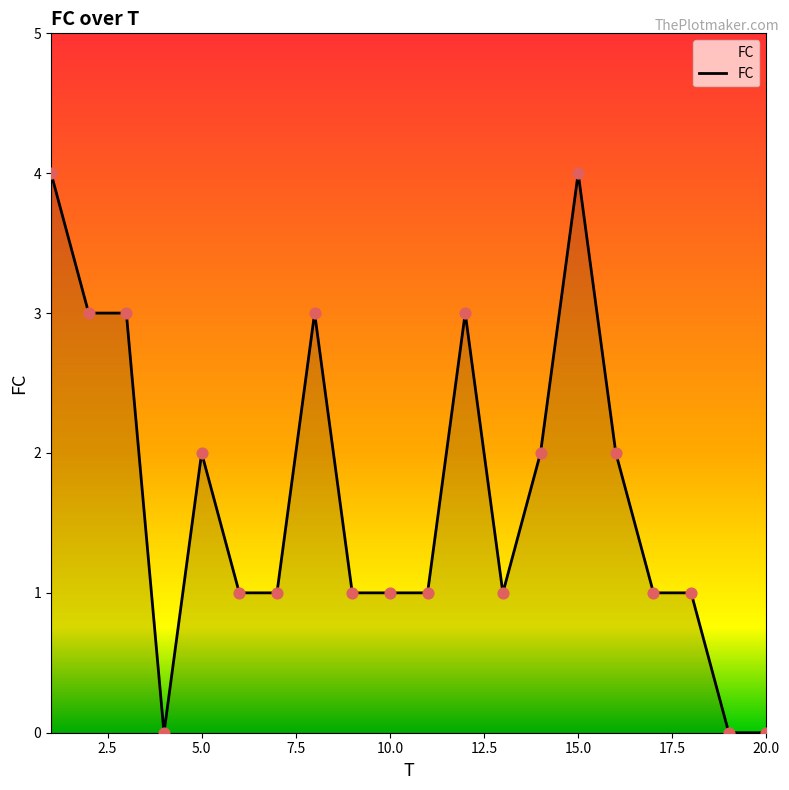

What is the difference between the maximum and minimum values?

4